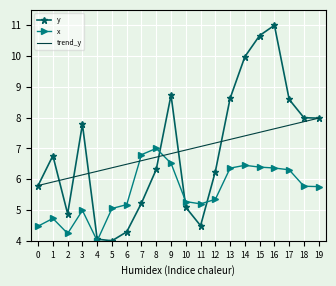

What is the difference between the maximum and minimum values in the y series?

7.0